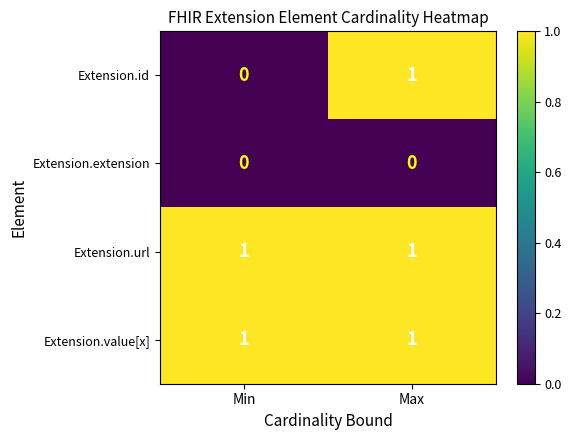

List the labels in order of Extension.id value, smallest first.

Min, Max